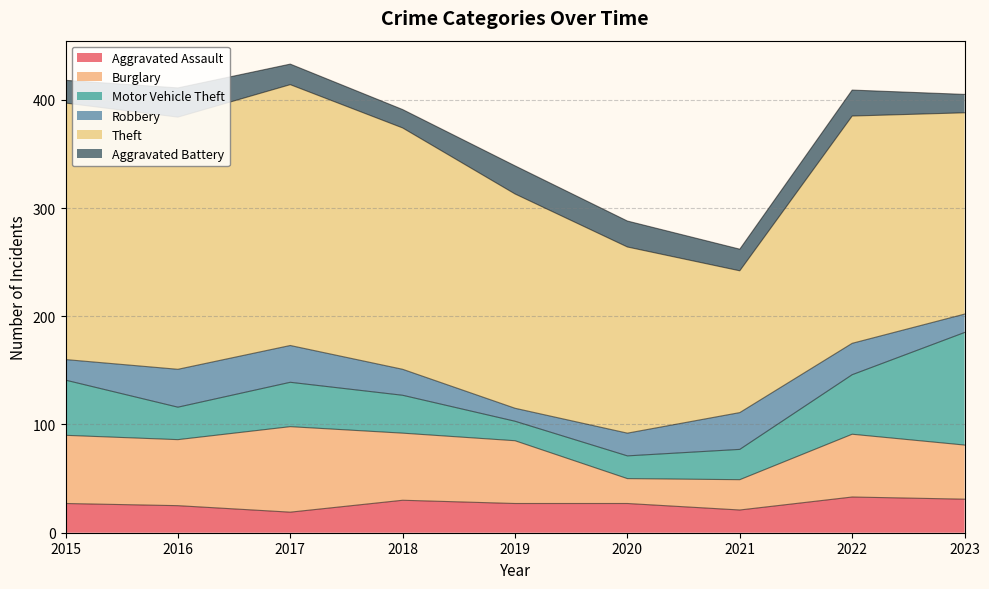

What is the approximate value of Robbery at 2020?

21